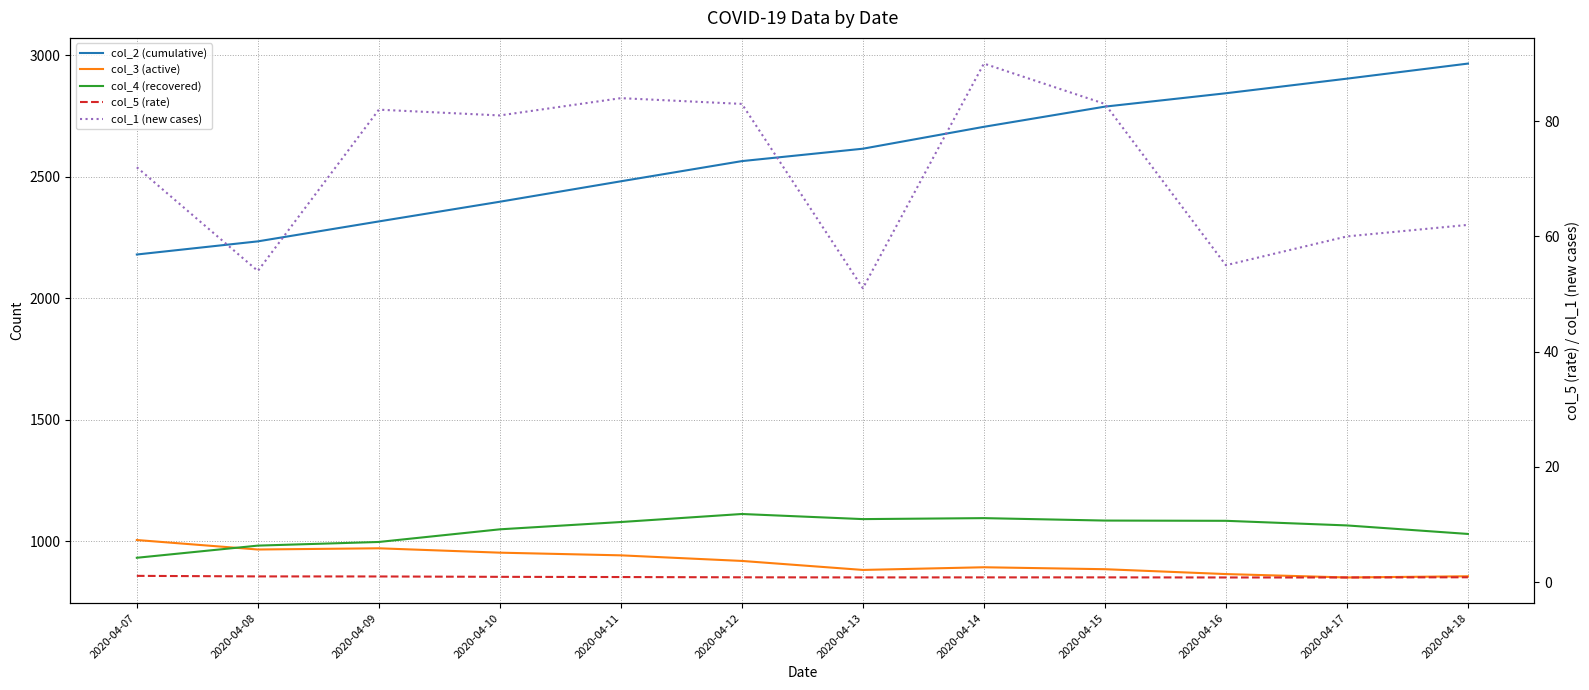

Count the number of data series in this chart.

5